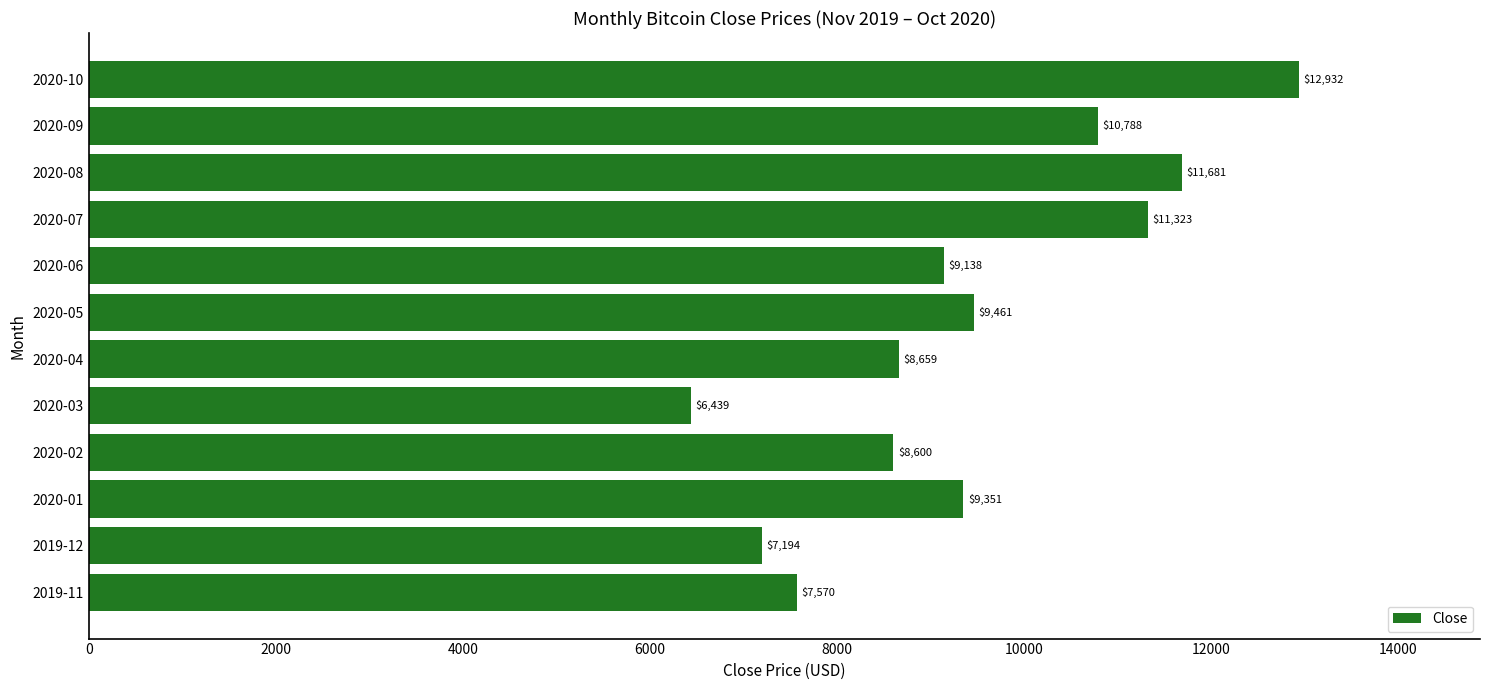

What is the average value?

9427.7